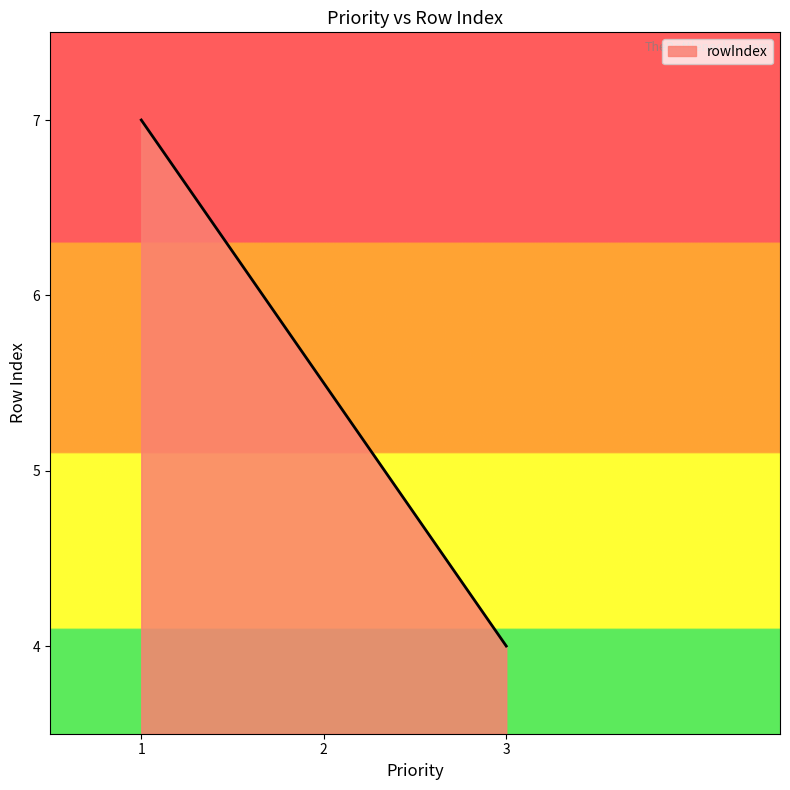

List the labels in order of value, largest first.

1, 2, 3